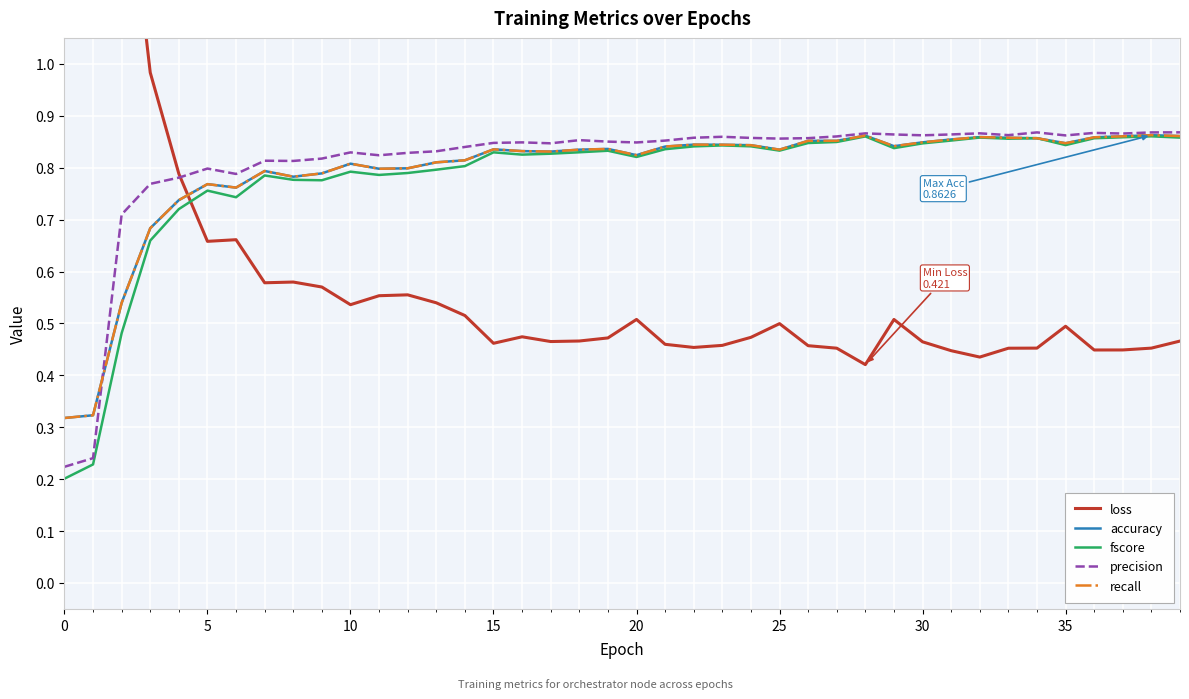

What is the difference between the second highest and minimum values in the precision series?

0.6